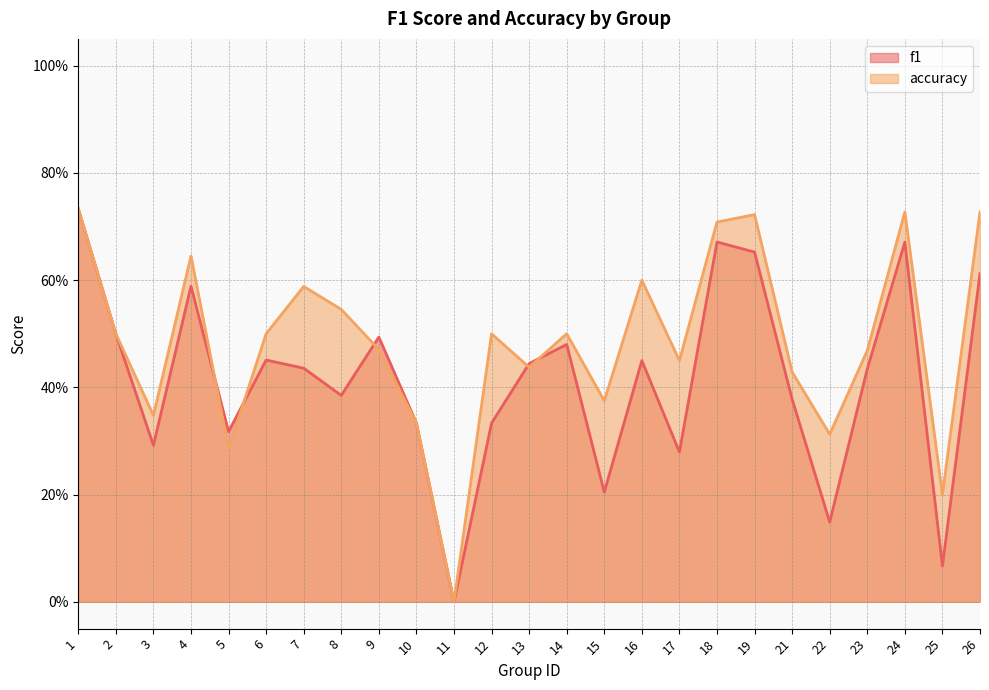

Count the number of categories in the chart.

25